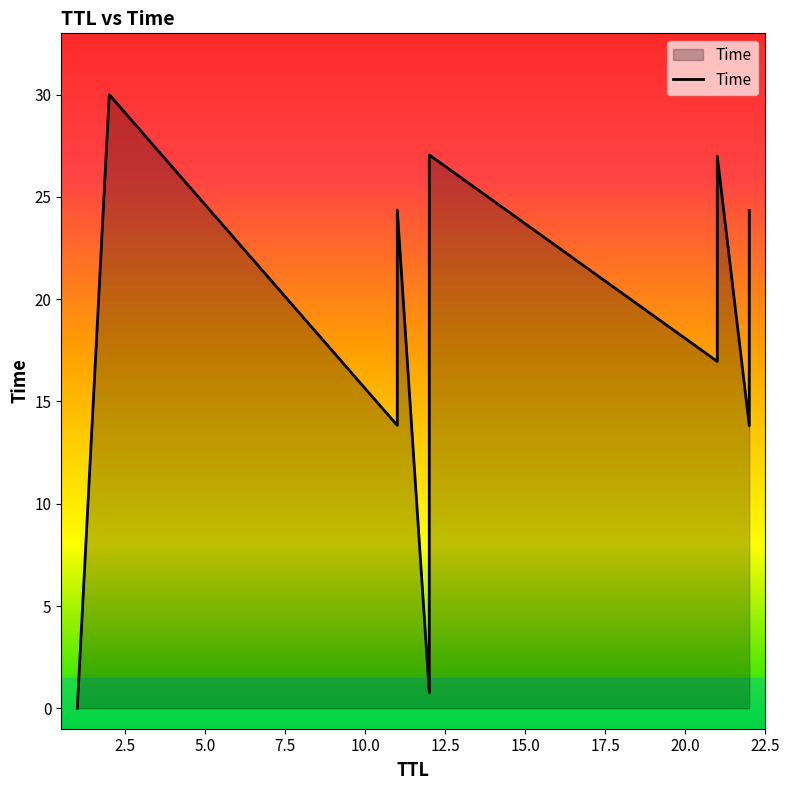

Does the chart display data point markers on the line(s)?

No